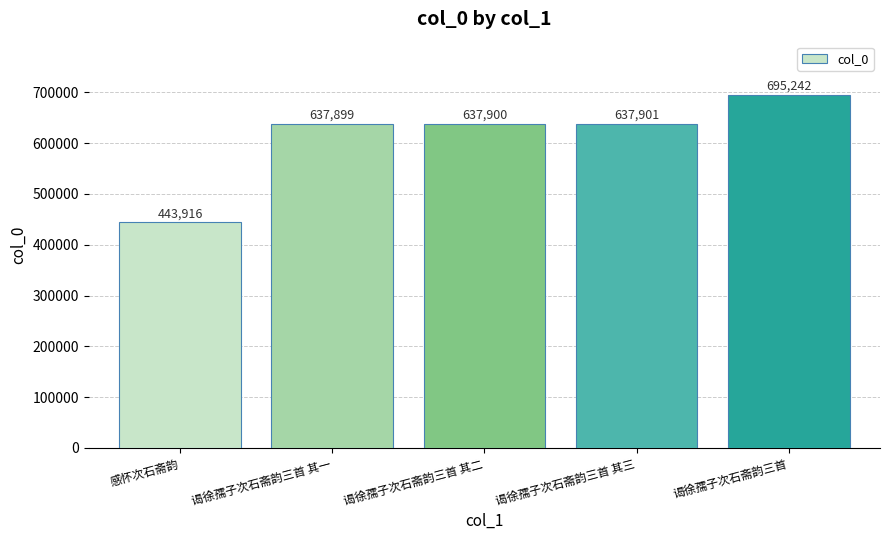

How many values are below 637900?

2